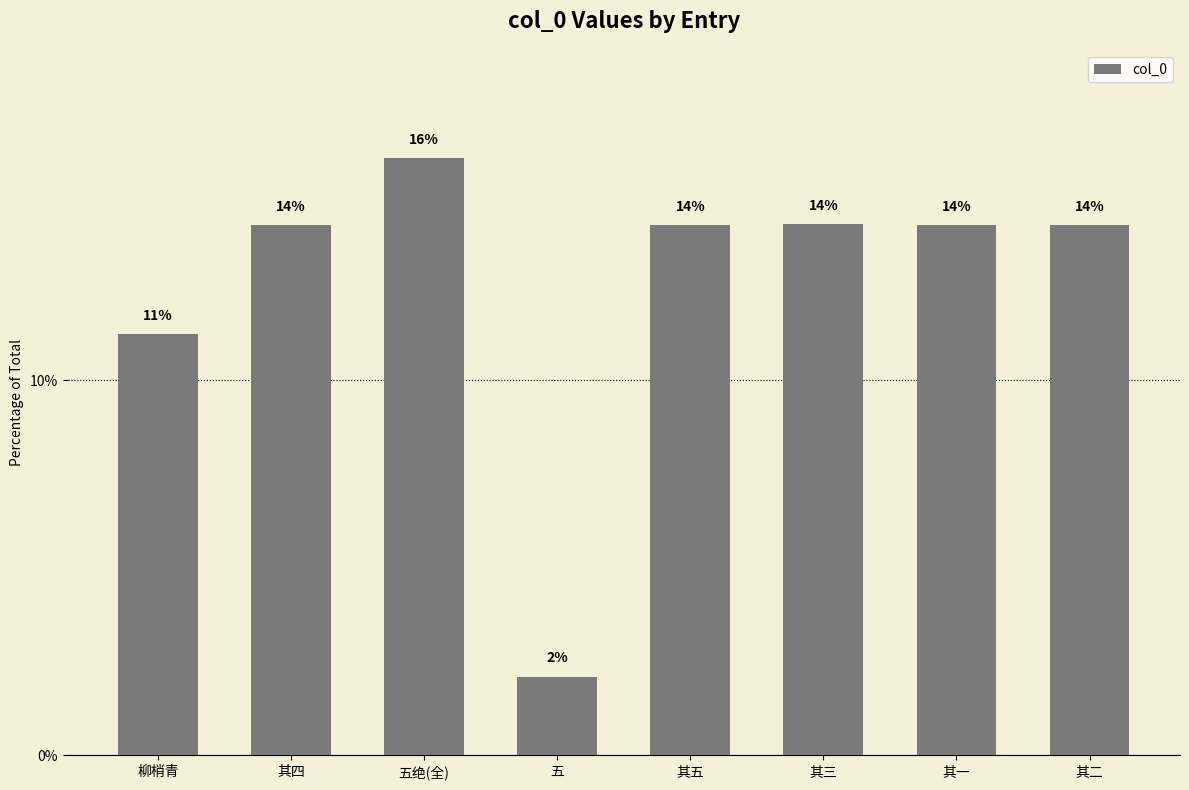

Are the bars horizontal?

No